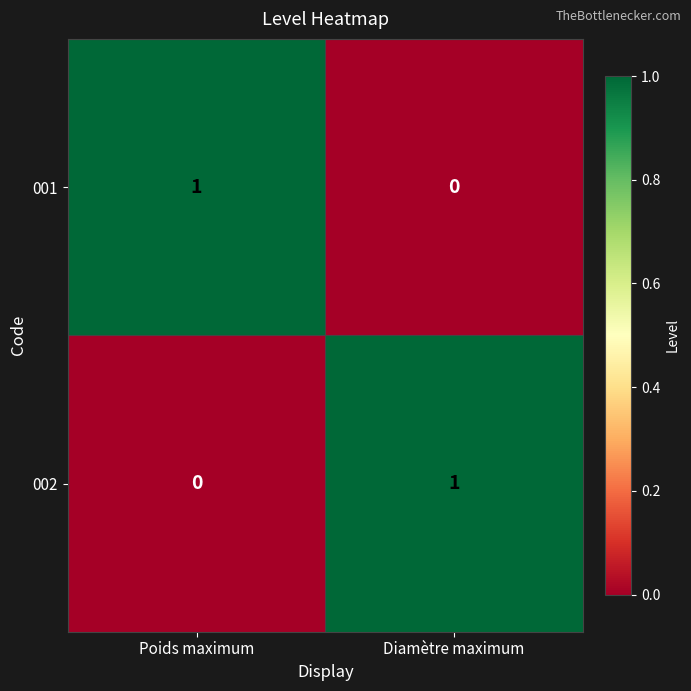

At Poids maximum, list the series in order from largest to smallest.

001, 002